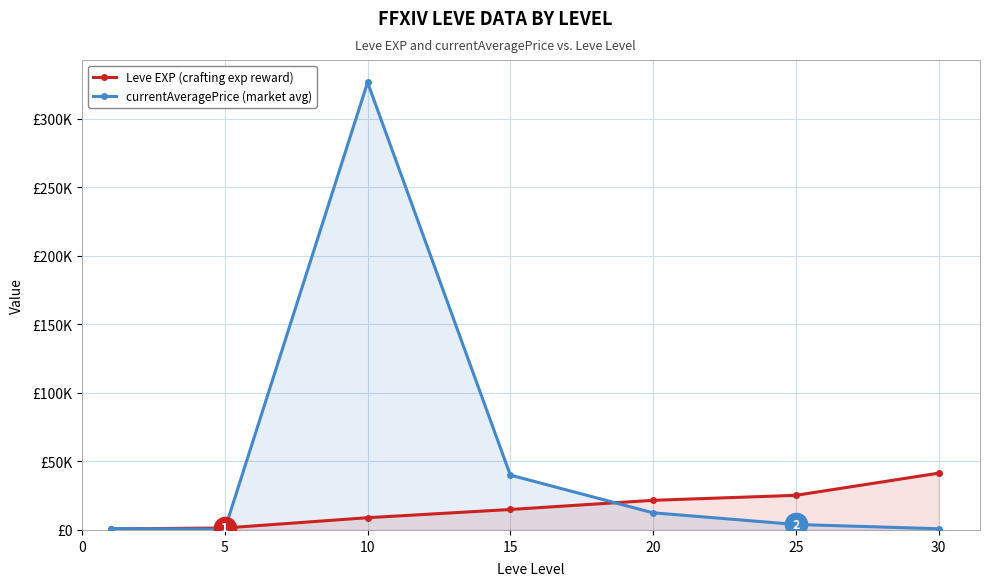

The currentAveragePrice series shows 313.2 at 5. True or false?

False